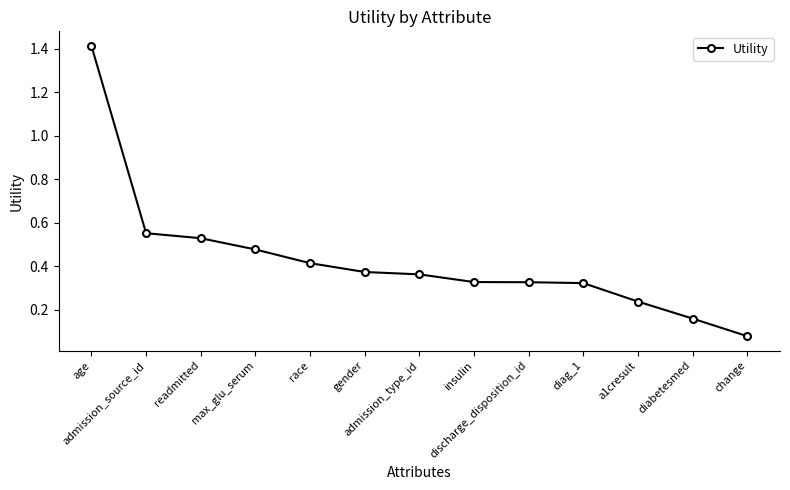

How many lines are shown in the chart?

1